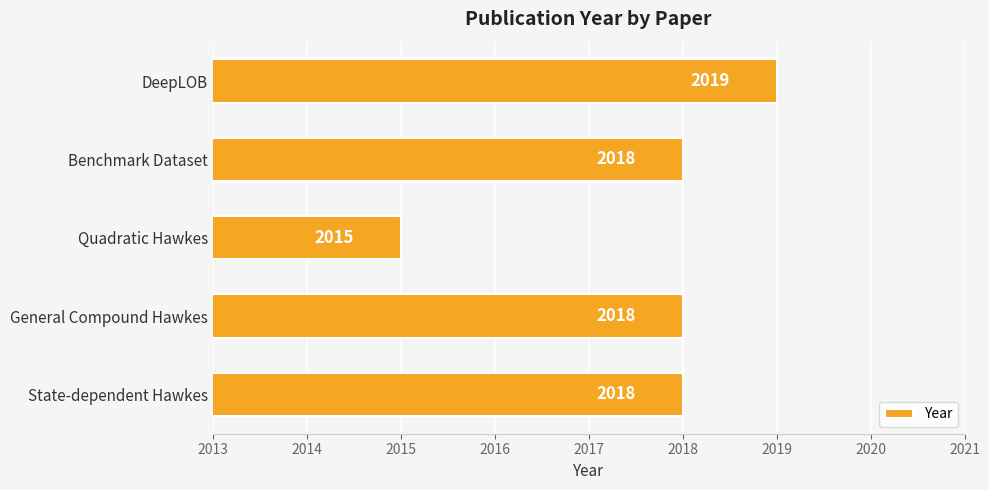

At which category does the chart reach its minimum across all series?

Quadratic Hawkes